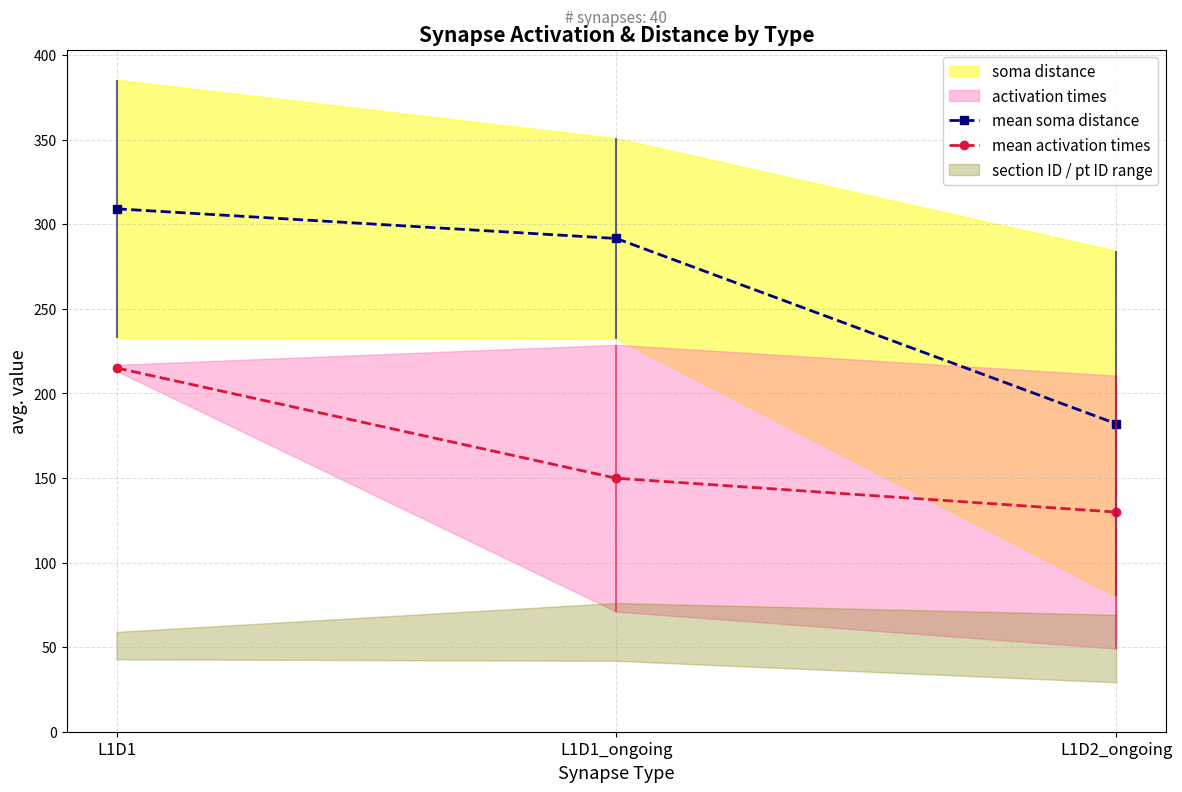

Reading left to right, what are all the values shown in this chart?

mean soma distance: 309.1	291.6	182.1
mean activation times: 215.1	149.8	129.8